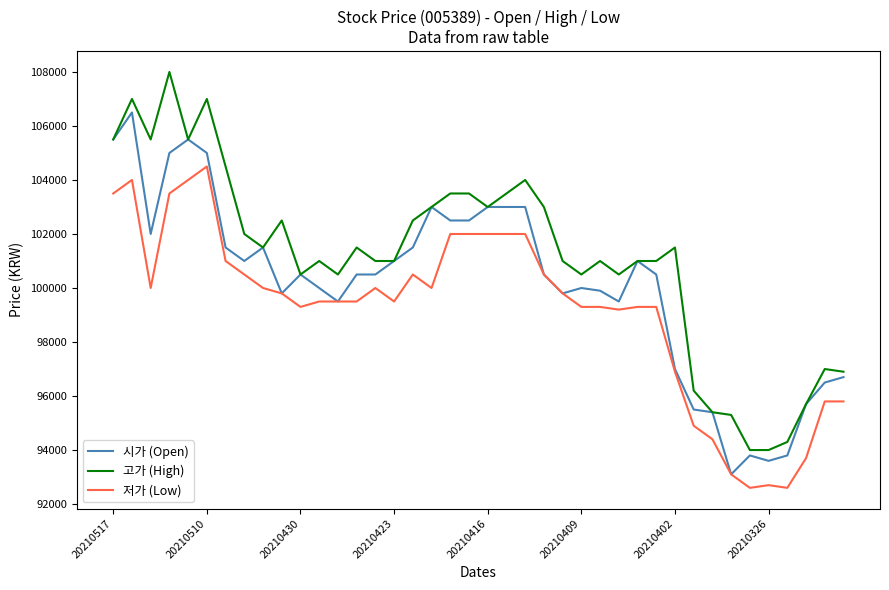

Which series has the largest range (max minus min)?

고가 (High)